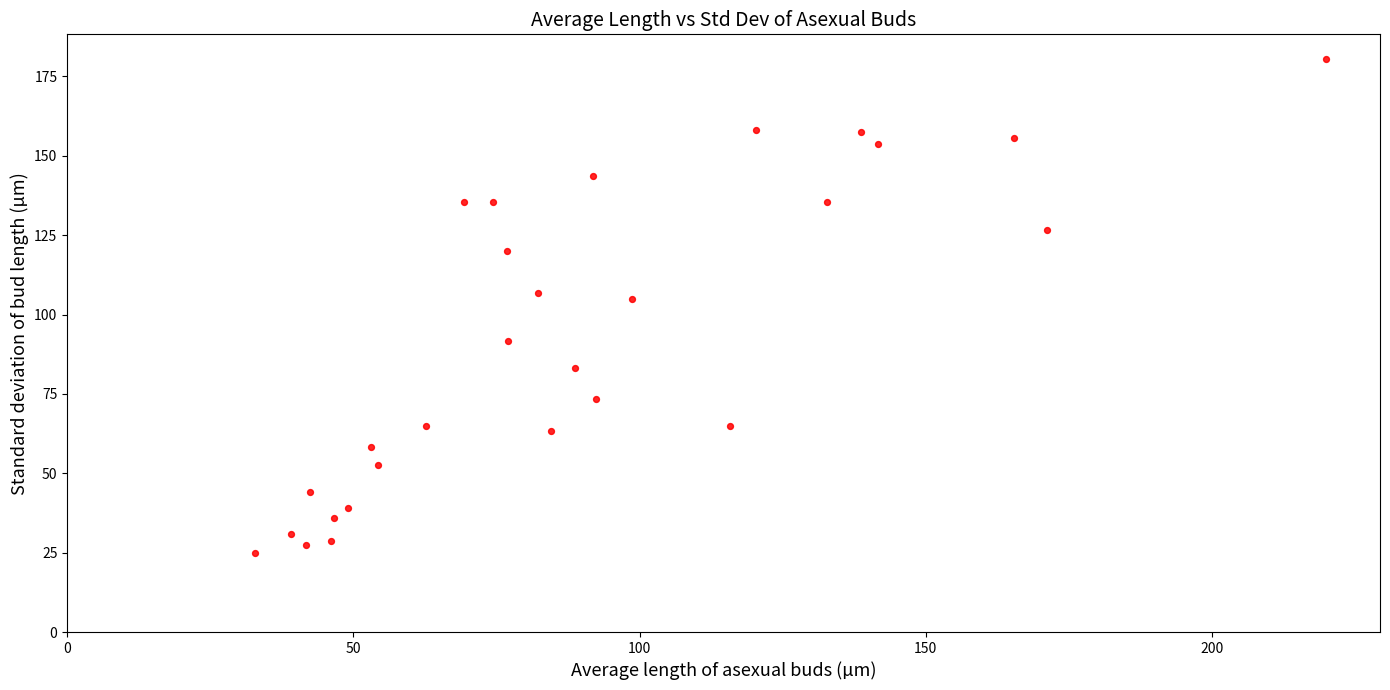

What is the range of Y values (max minus min)?

155.6